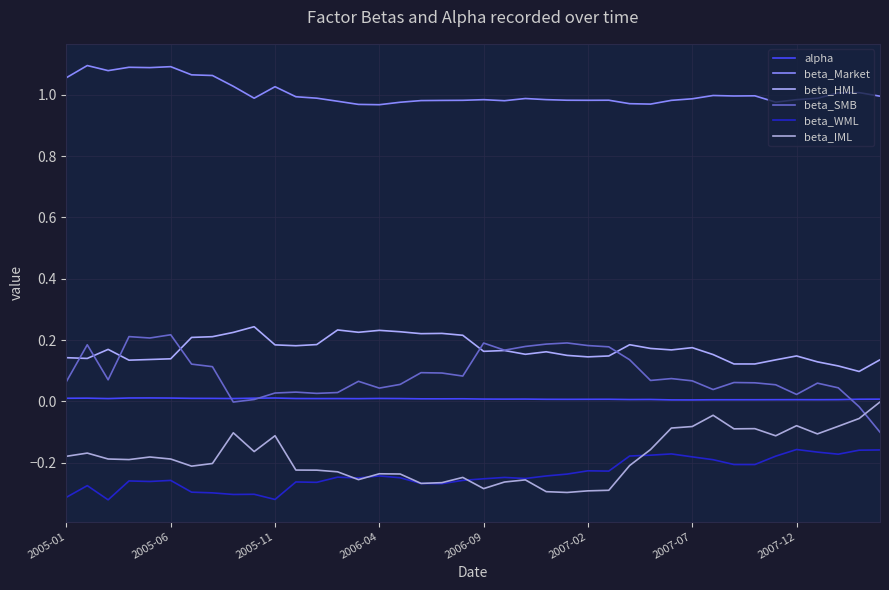

List the series in order of their peak value, highest first.

beta_Market, beta_HML, beta_SMB, alpha, beta_IML, beta_WML